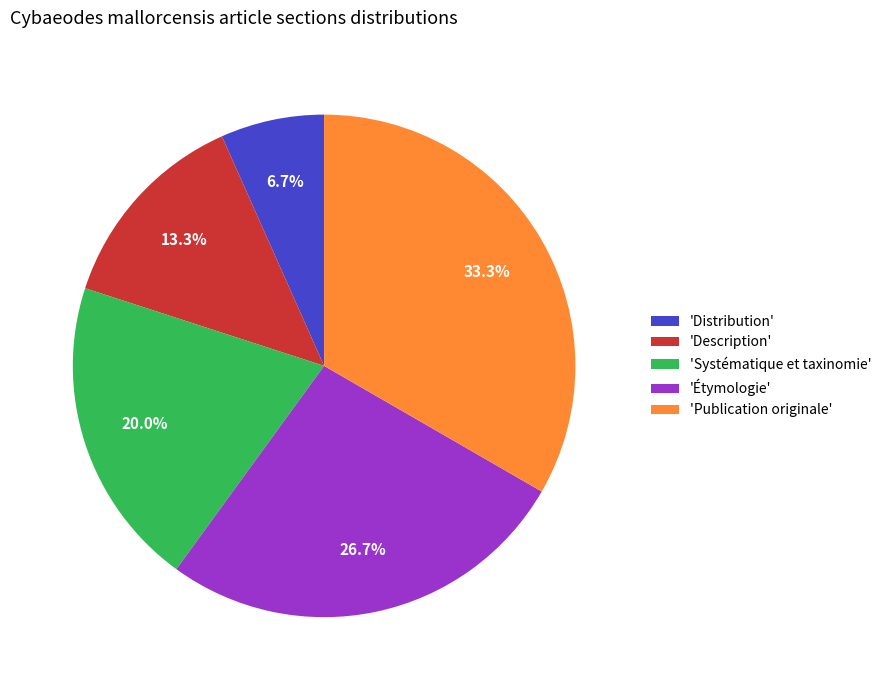

Rank the categories by value from highest to lowest.

'Publication originale', 'Étymologie', 'Systématique et taxinomie', 'Description', 'Distribution'